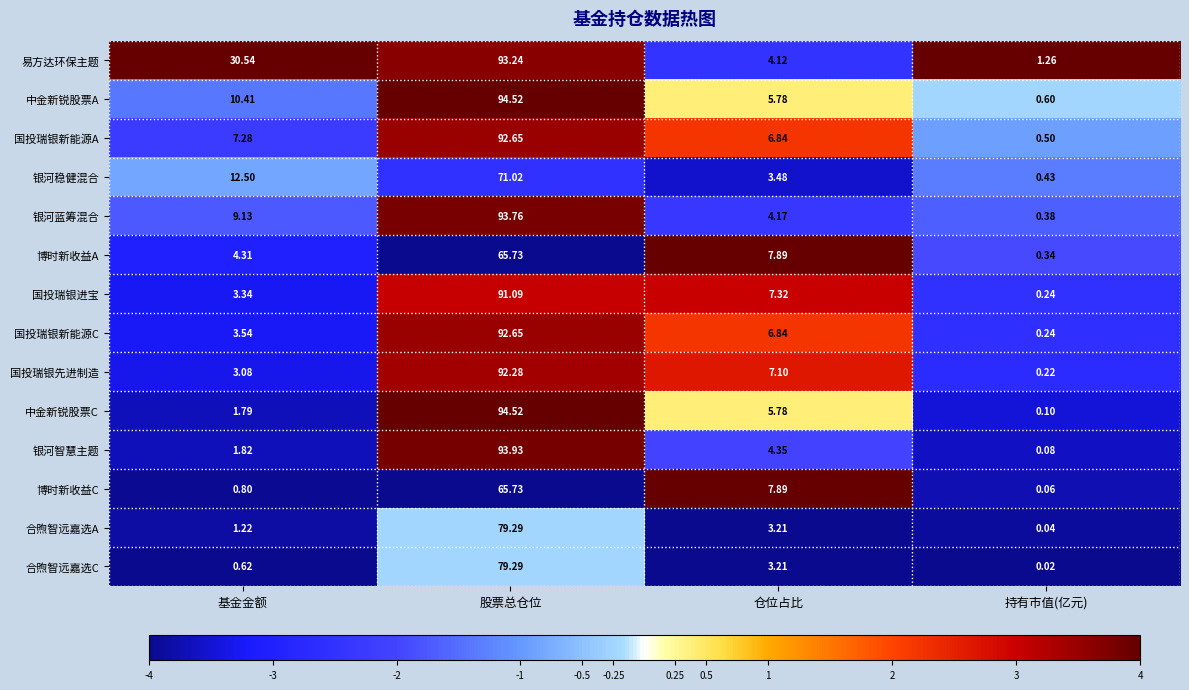

At which label does 易方达环保主题 first exceed 30?

基金金额